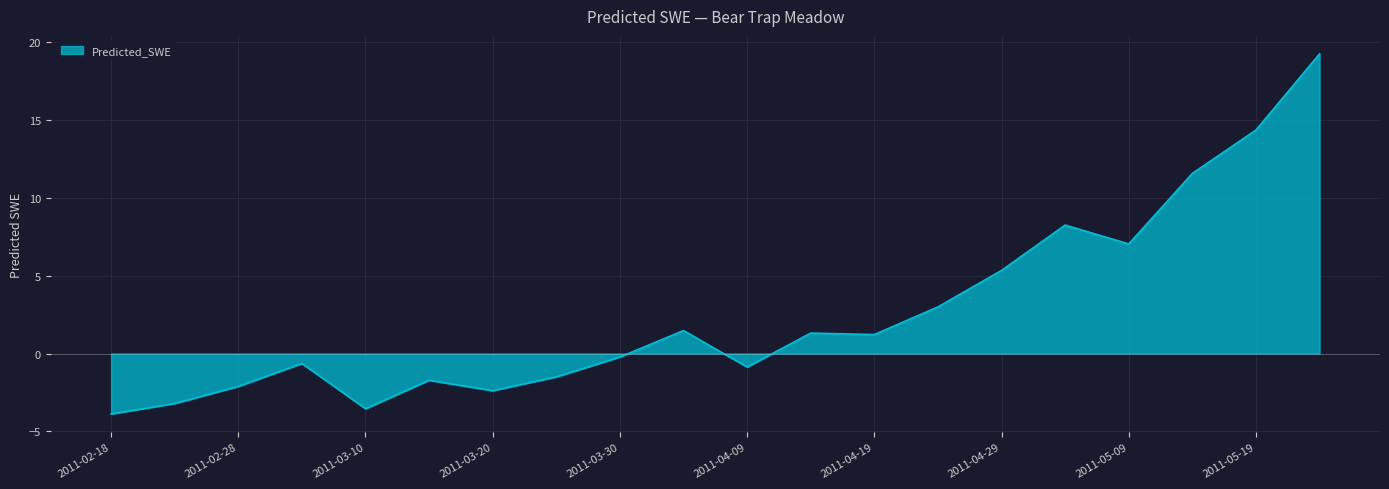

What is the smallest value displayed?

-3.9